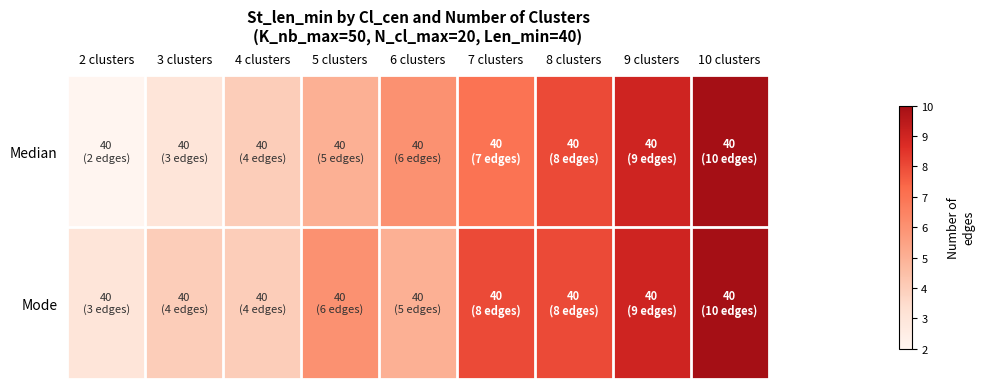

Reading left to right, what are all the values shown in this chart?

Median: 2 clusters=2	3 clusters=3	4 clusters=4	5 clusters=5	6 clusters=6	7 clusters=7	8 clusters=8	9 clusters=9	10 clusters=10
Mode: 2 clusters=3	3 clusters=4	4 clusters=4	5 clusters=6	6 clusters=5	7 clusters=8	8 clusters=8	9 clusters=9	10 clusters=10